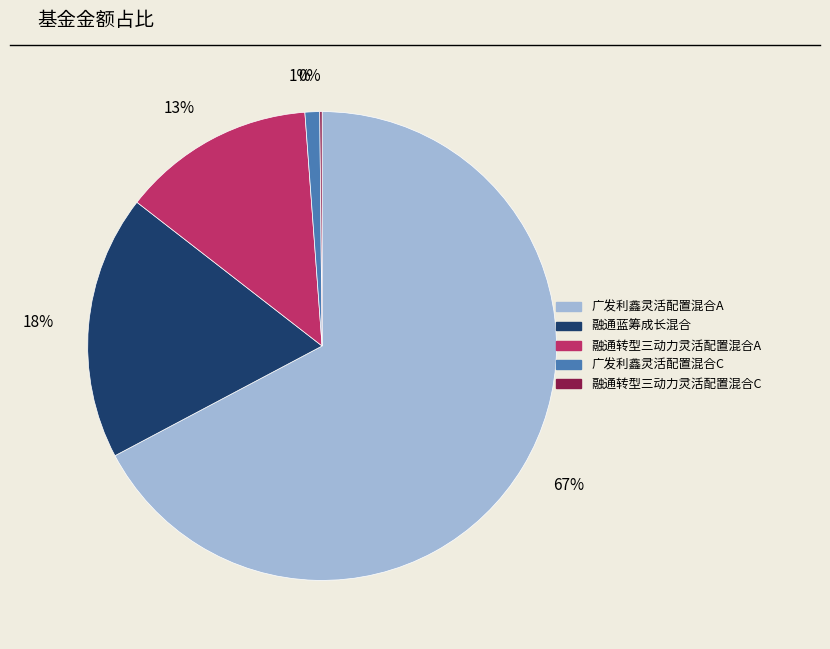

What is the ratio of the value at 融通蓝筹成长混合 to the value at 广发利鑫灵活配置混合A?

0.3